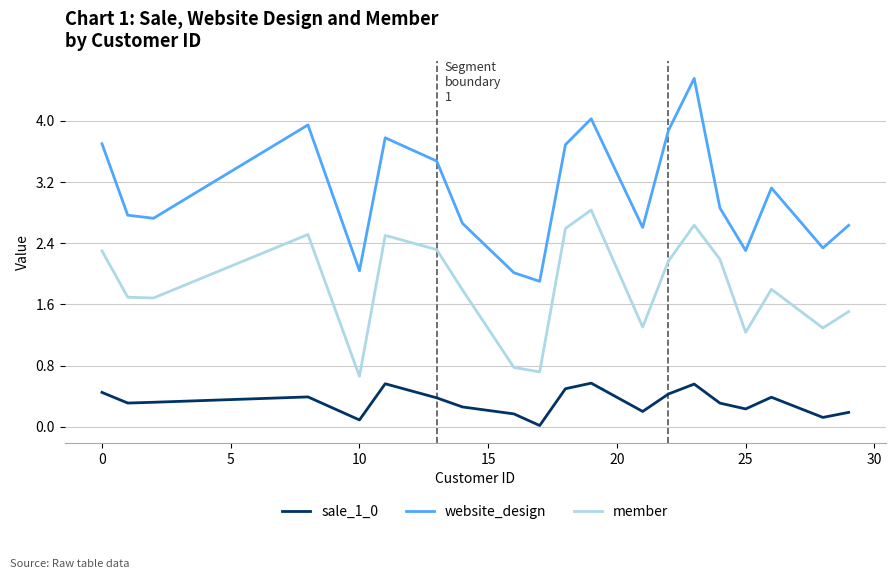

Which series has the largest total across all categories?

website_design